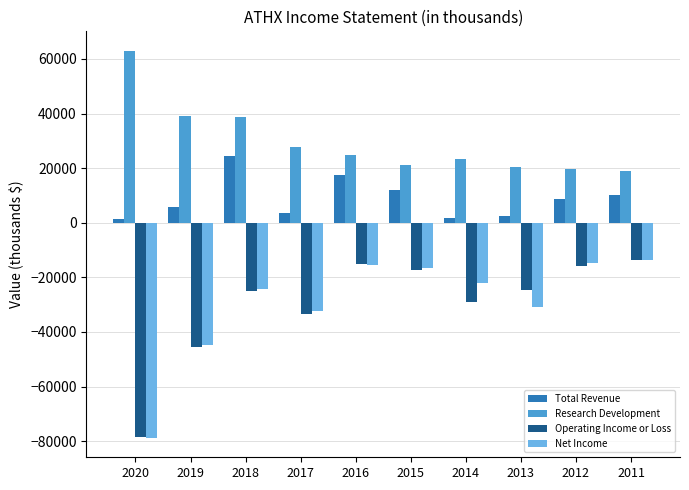

What is the difference between the maximum and minimum values in the Operating Income or Loss series?

64500